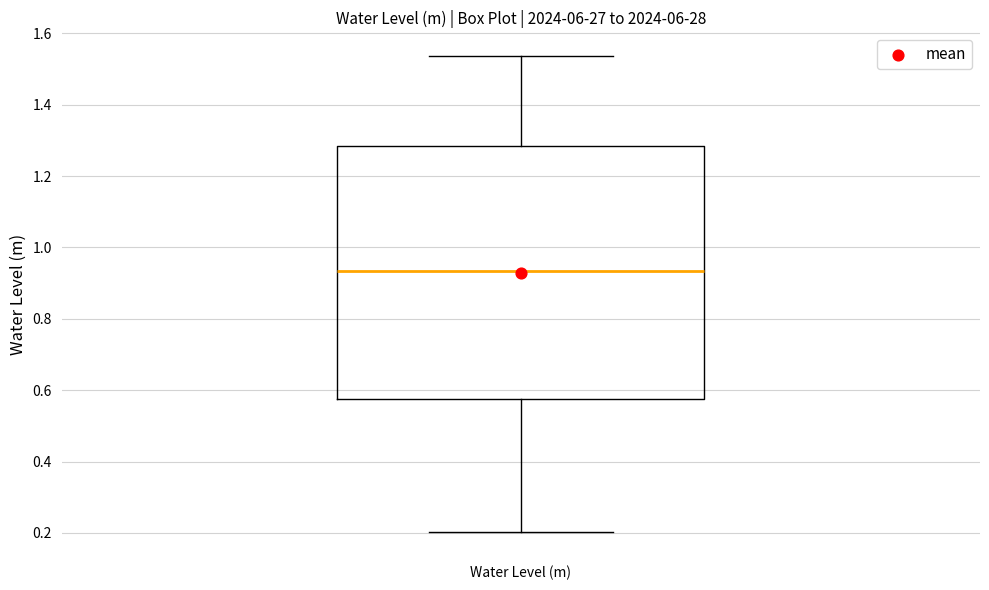

Where is the upper edge of the box for Water Level (m) on the y-axis? The values are not printed on the chart, so give them approximately, as read against the axis.

1.28